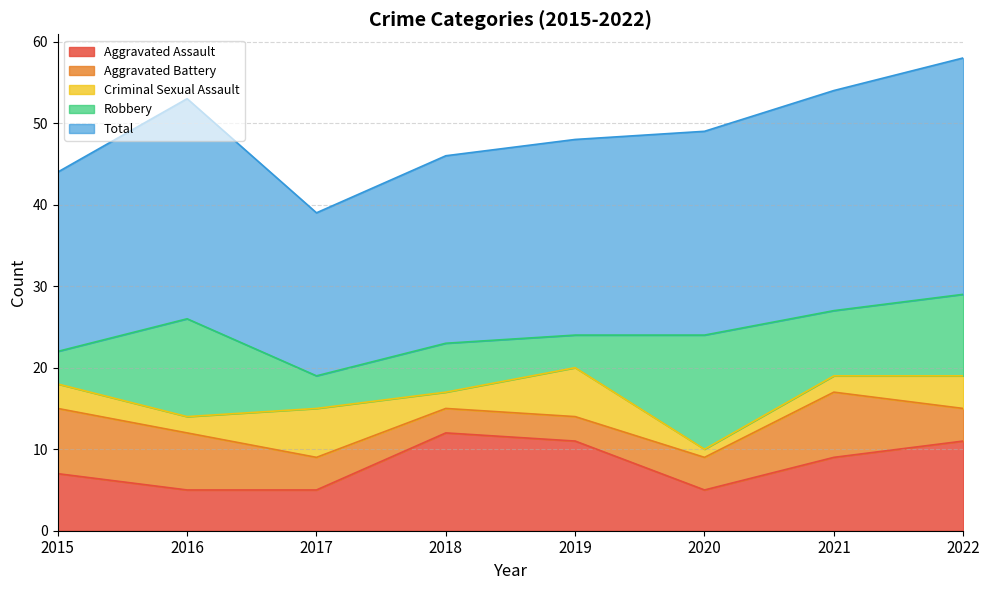

True or false: Criminal Sexual Assault has more than 0 interior local peaks.

True